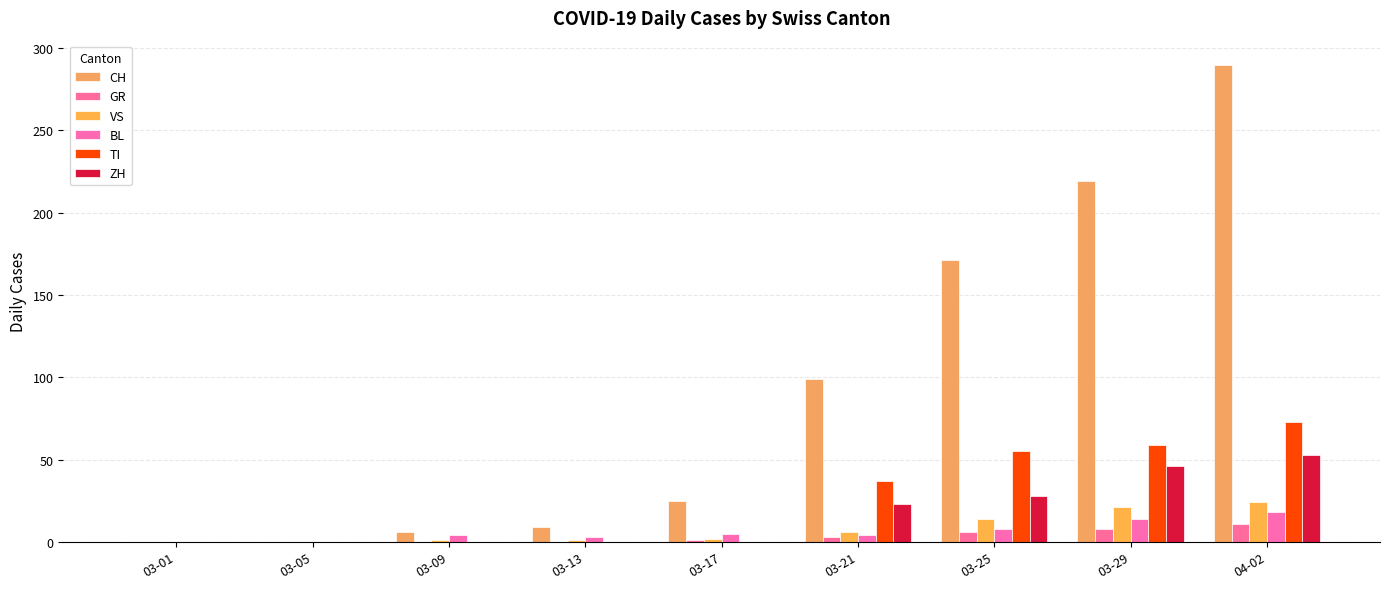

How many distinct data groups are displayed?

6